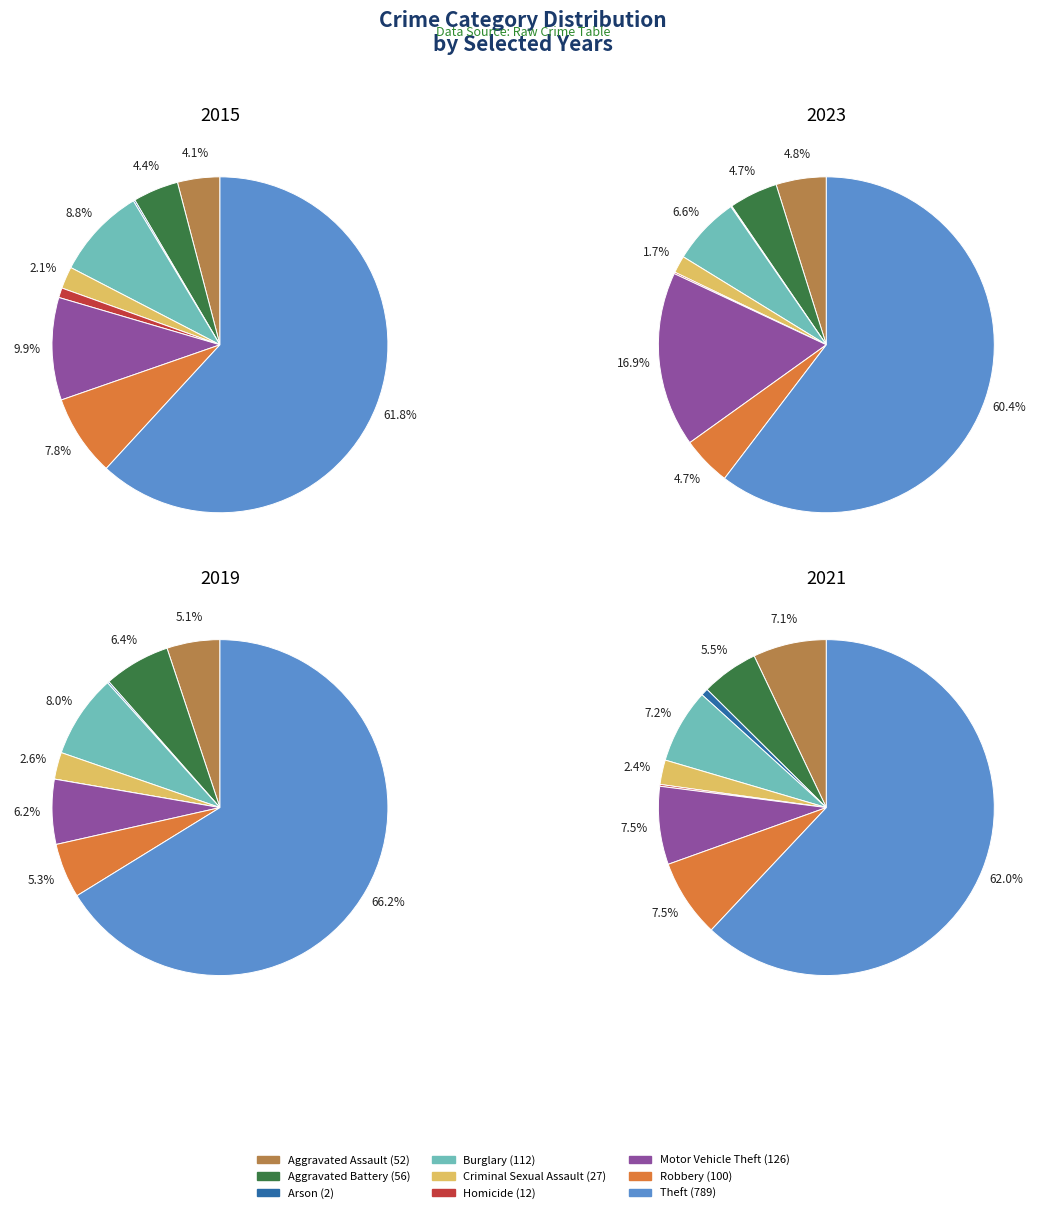

Does 8 account for over 50% of the chart?

Yes